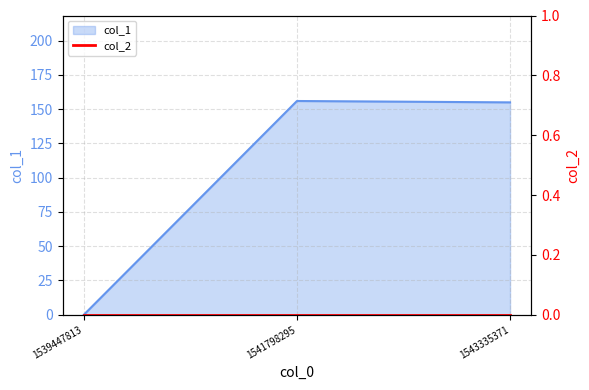

The col_1 series shows 155 at 1543335371. True or false?

True